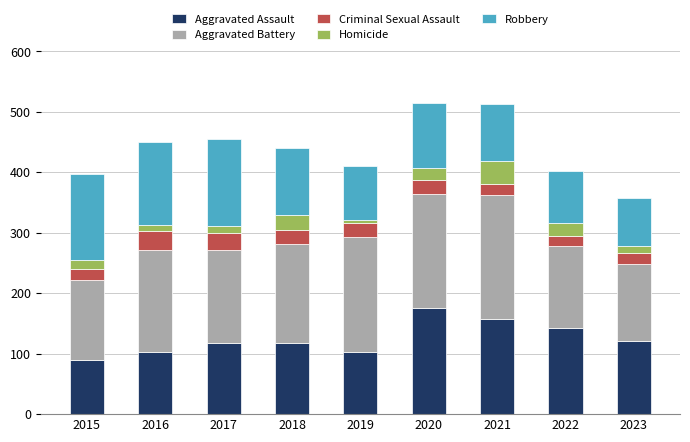

Which category has the highest value in the Aggravated Assault series?

2020